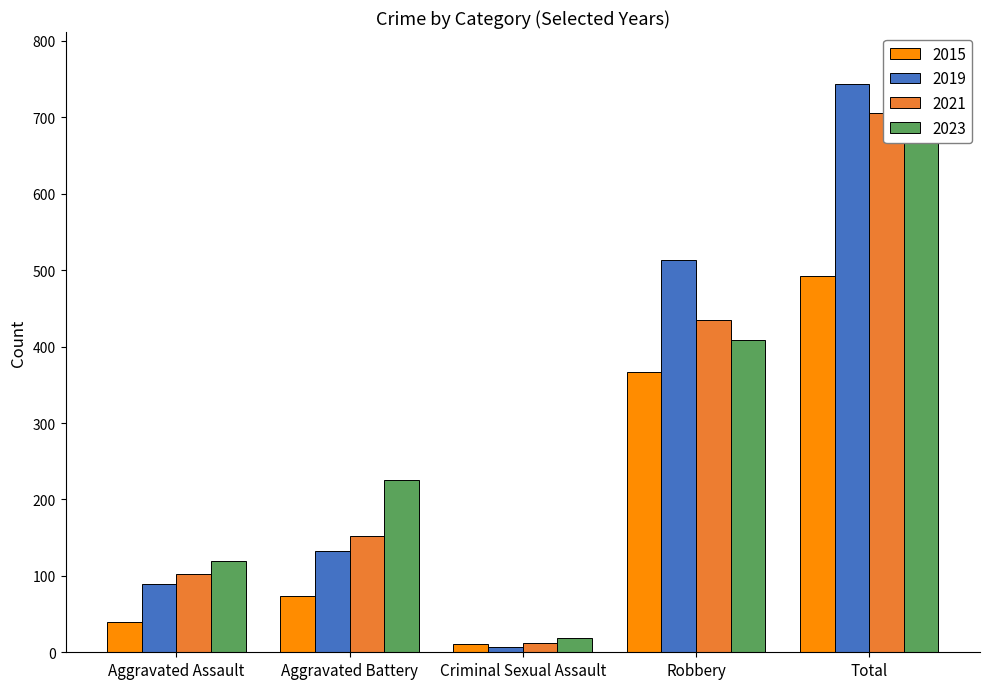

What is the label of the 5th bar from the right?

Aggravated Assault